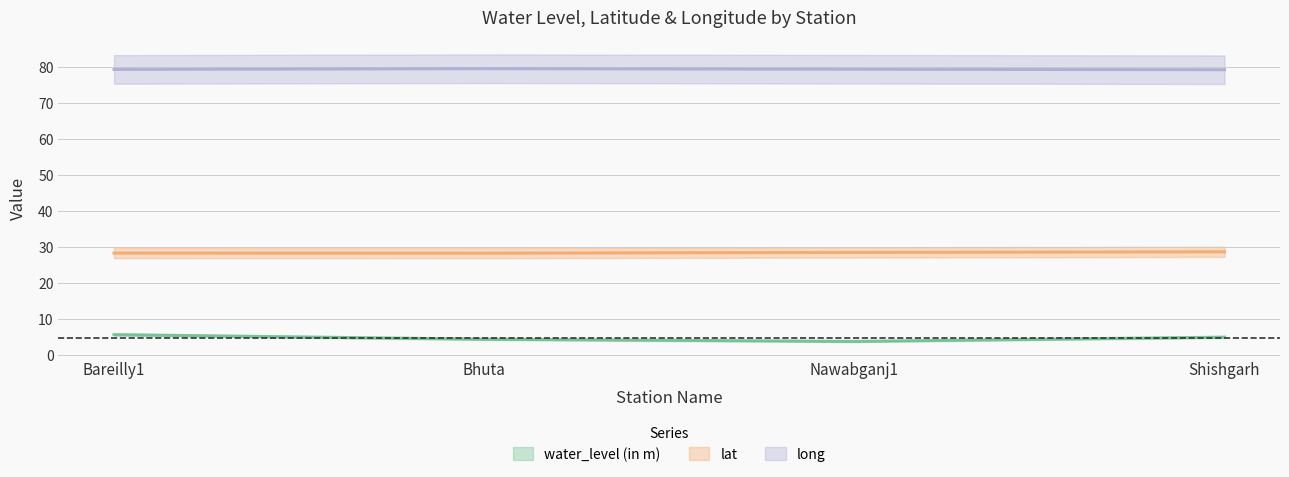

At how many categories does at least one series exceed 22?

4